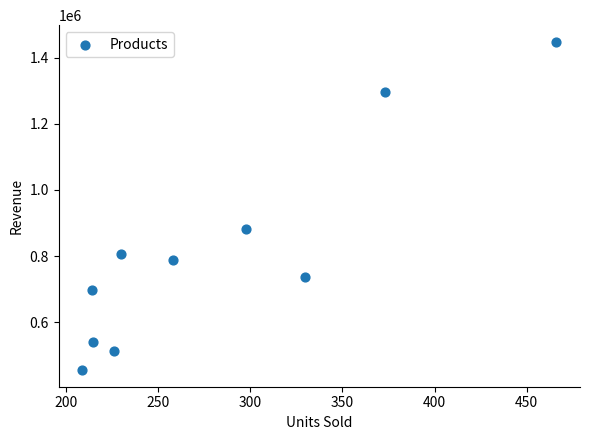

What Y value in the scatter plot is closest to 951749?

881861